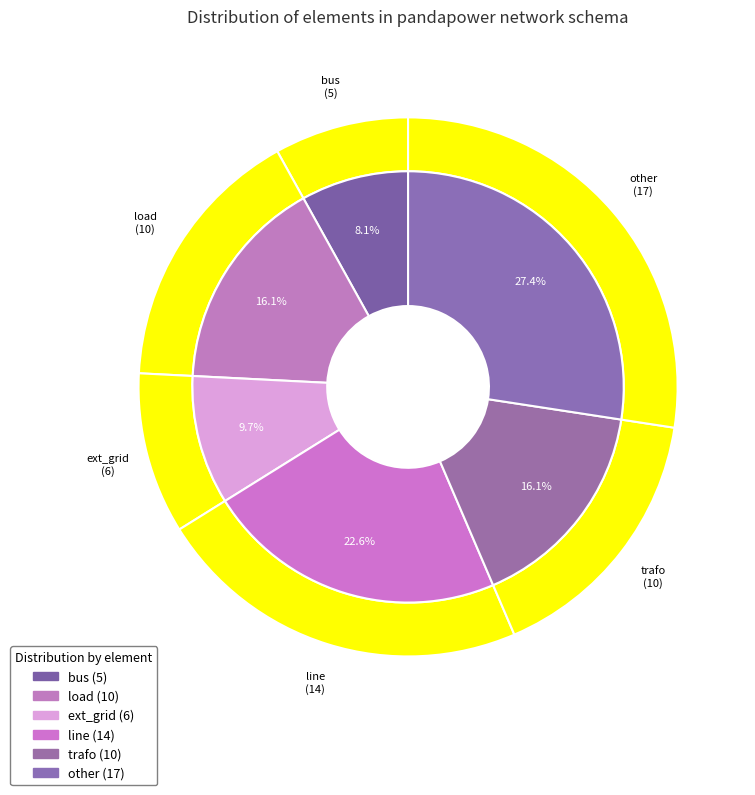

Is it true that trafo is 4% of the pie?

False